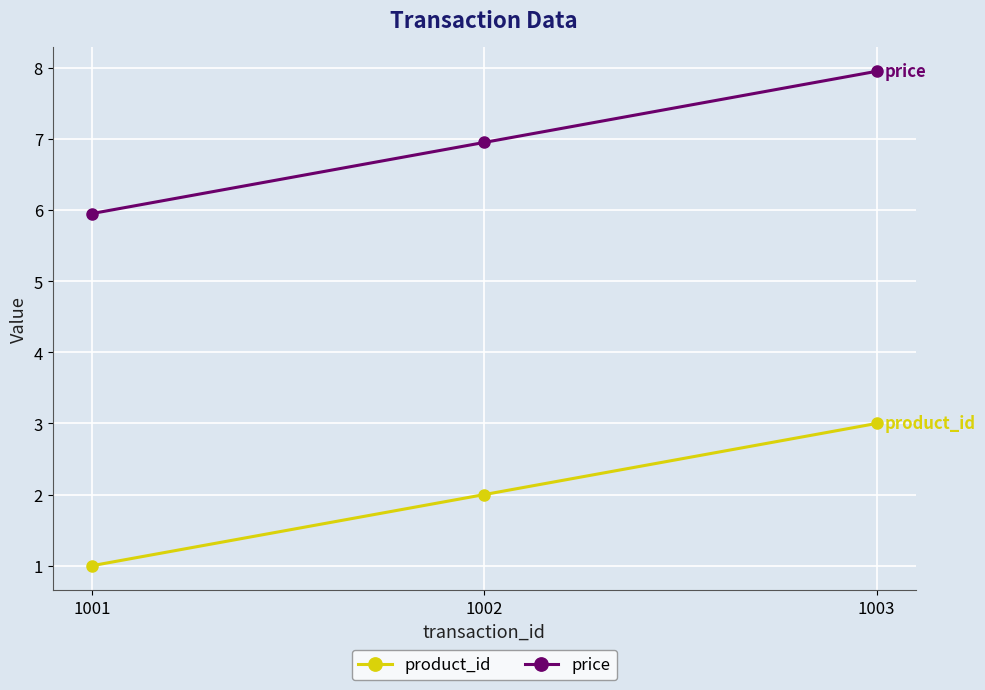

True or false: price has a value of 2.1 at 1003.

False